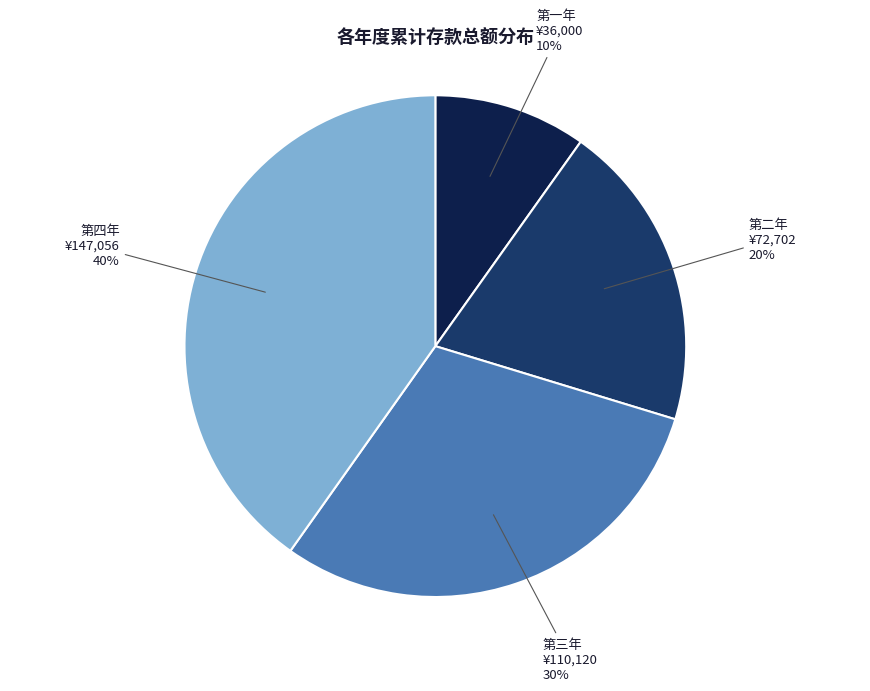

To the nearest percent, what is the combined percentage of 第四年 and 第二年?

60%